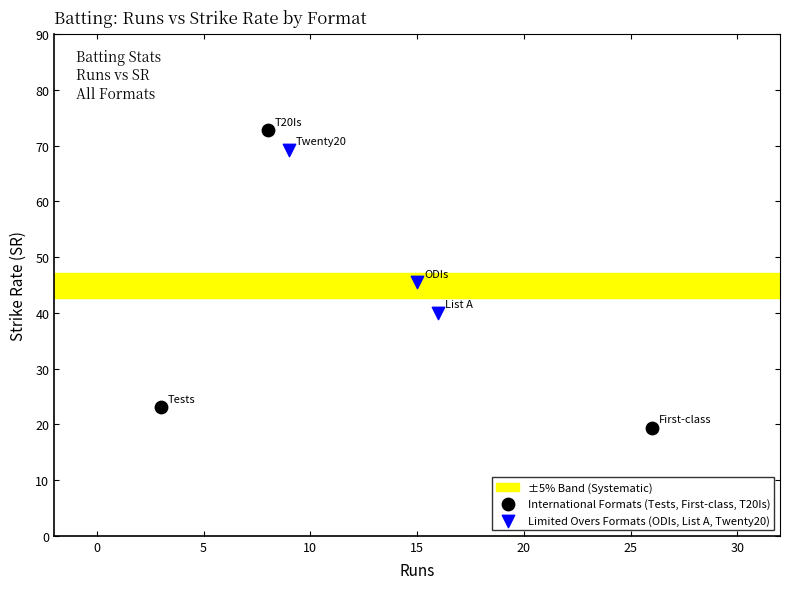

Which series has the largest Y range (max minus min)?

International Formats (Tests, First-class, T20Is)